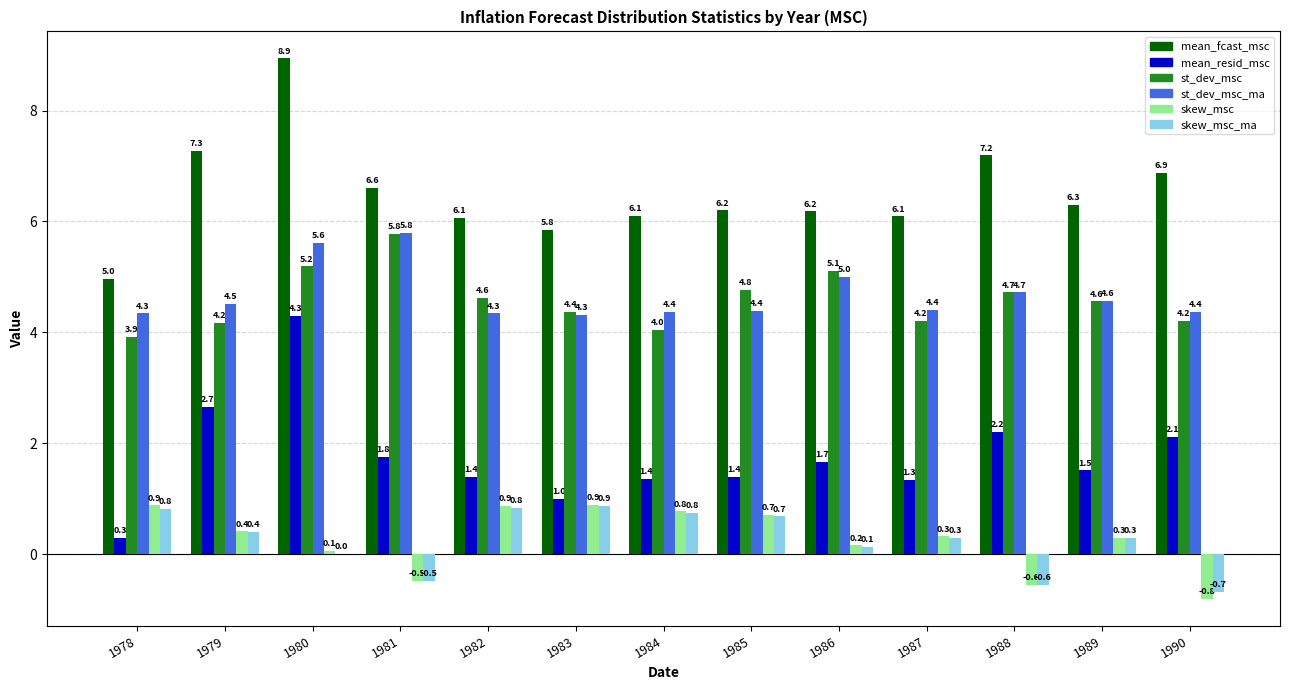

The st_dev_msc_ma series shows 4.4 at 1990. True or false?

True